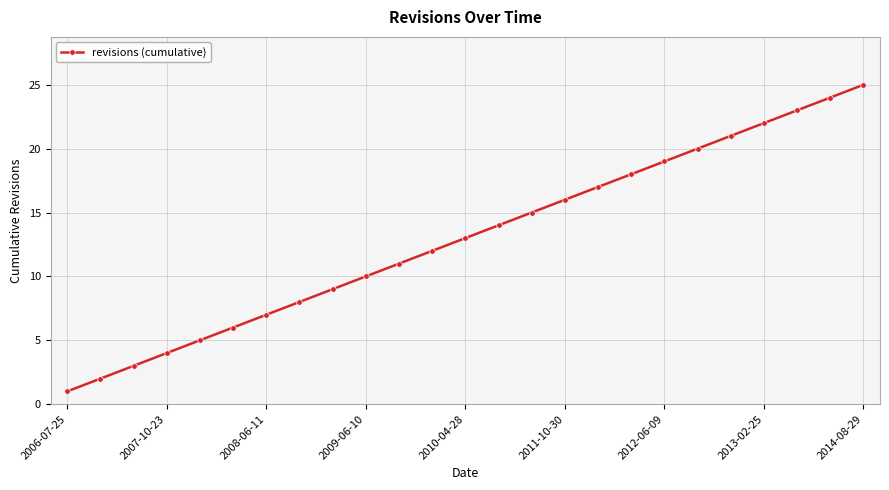

How many lines are shown in the chart?

1